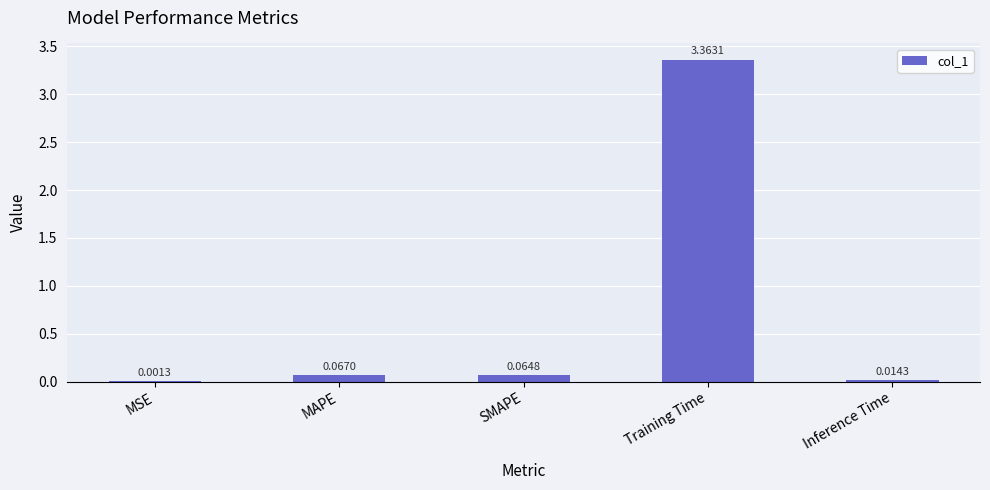

At which label is the value closest to 1?

MAPE